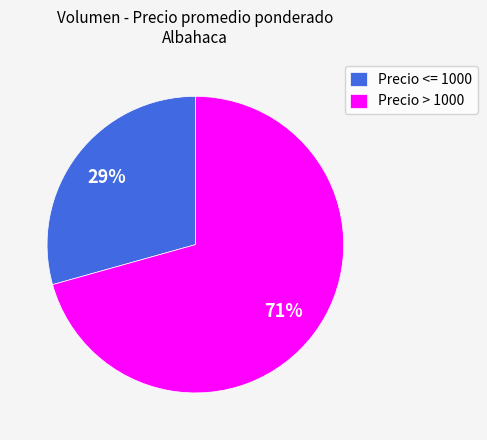

Do Precio > 1000 and Precio <= 1000 together represent more than half of the pie?

Yes